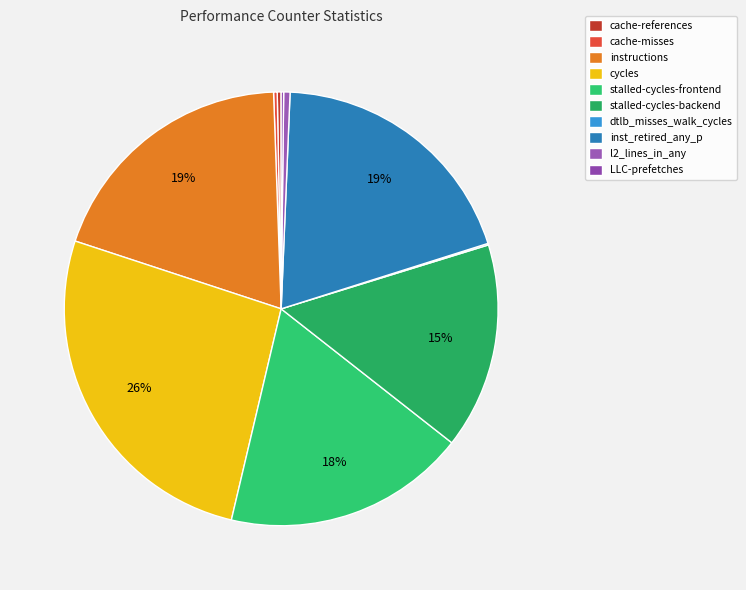

How much of the chart is everything except cycles?

73.6%